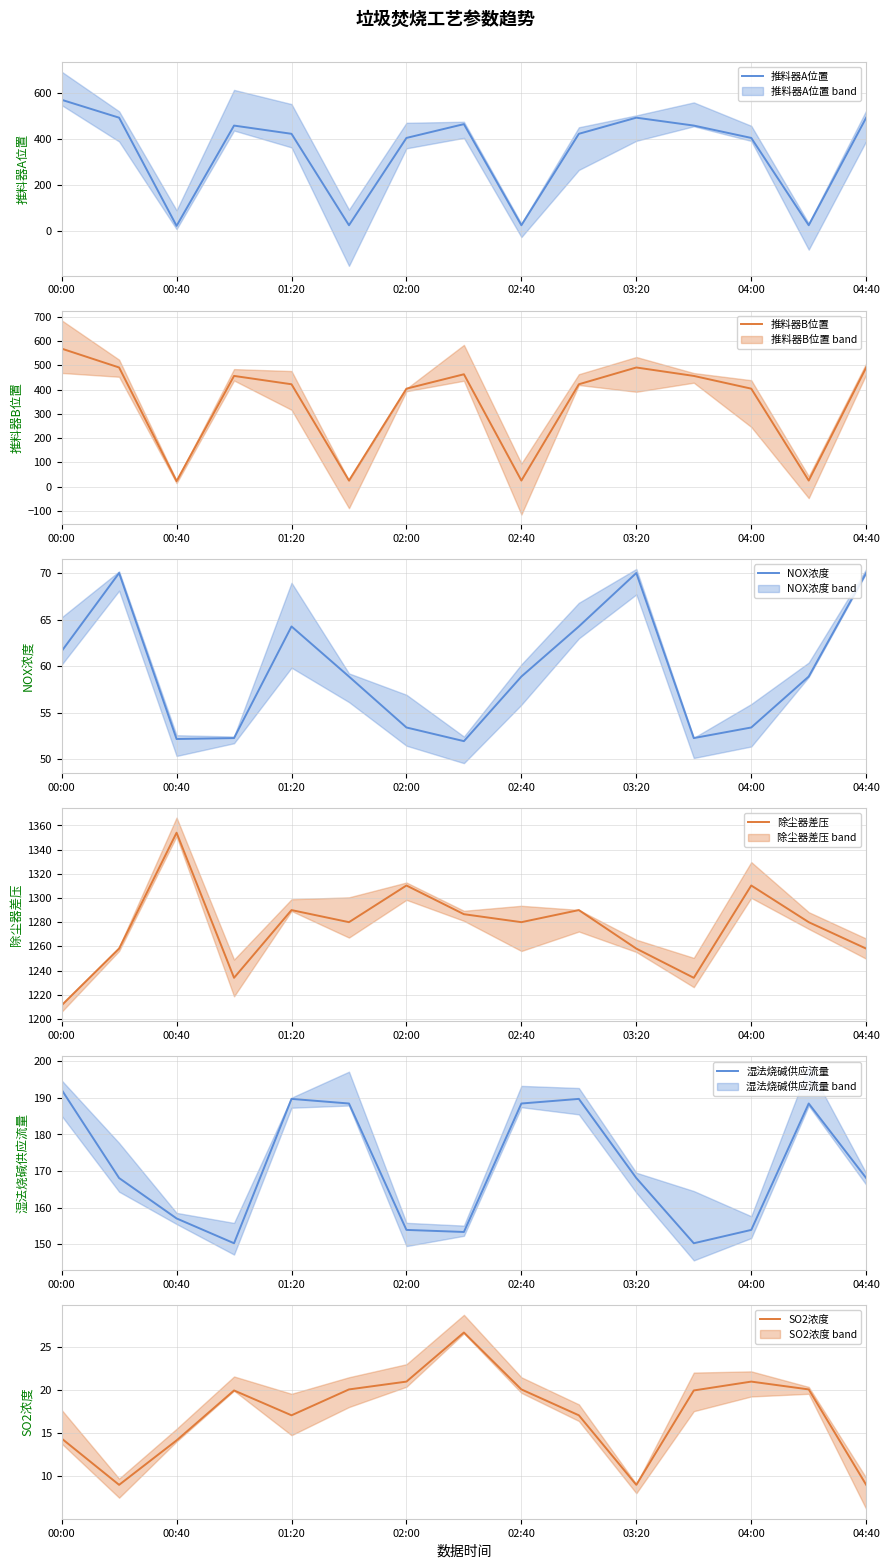

Reading left to right, extract all data points from this chart.

推料器A位置 (mean): 569.6	492.0	22.7	457.7	422.0	25.4	404.1	464.0	25.4	422.0	492.0	457.7	404.1	25.4	492.0
推料器B位置 (mean): 568.6	490.8	22.3	456.0	421.6	24.5	403.5	462.8	24.5	421.6	490.8	456.0	403.5	24.5	490.8
NOX浓度 (mean): 61.6	70.0	52.1	52.2	64.3	58.9	53.4	51.9	58.9	64.3	70.0	52.2	53.4	58.9	70.0
除尘器差压 (mean): 1211.2	1258.1	1354.0	1234.0	1290.0	1280.0	1310.3	1286.6	1280.0	1290.0	1258.1	1234.0	1310.3	1280.0	1258.1
湿法烧碱供应流量 (mean): 192.2	168.1	157.1	150.3	189.7	188.4	153.9	153.4	188.4	189.7	168.1	150.3	153.9	188.4	168.1
SO2浓度 (mean): 14.4	9.0	14.2	20.0	17.1	20.1	21.0	26.7	20.1	17.1	9.0	20.0	21.0	20.1	9.0